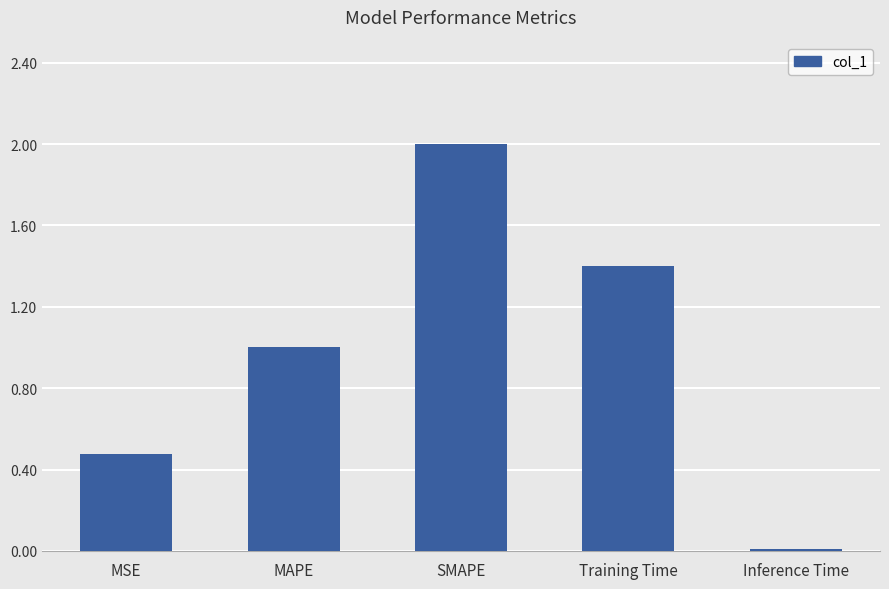

What is the sum of all values?

4.9